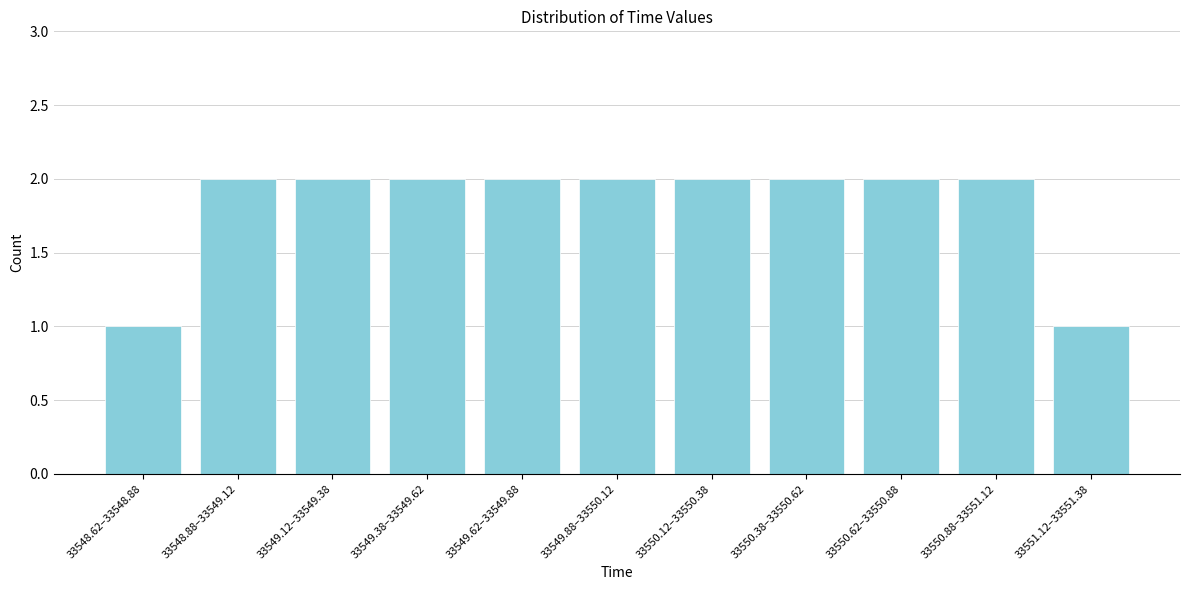

Reading left to right, what are all the values shown in this chart?

1	2	2	2	2	2	2	2	2	2	1